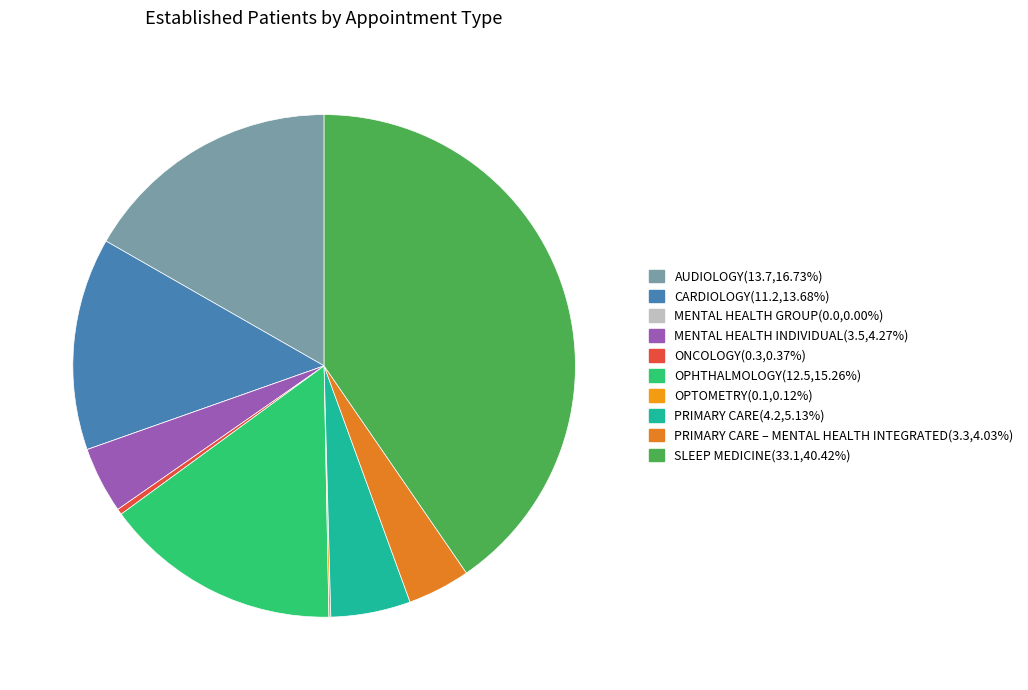

Count the number of slices in the pie.

10